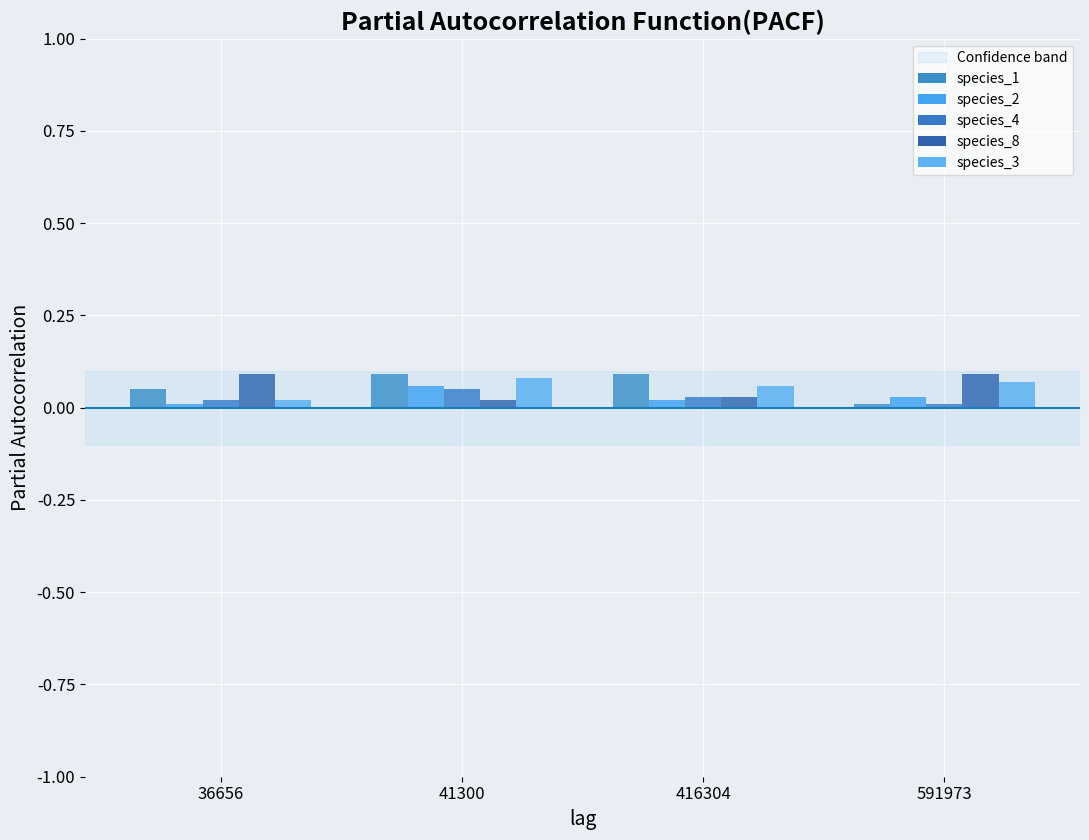

Reading left to right, list all the values displayed in this chart.

species_1: 36656=0.1	41300=0.1	416304=0.1	591973=0.0
species_2: 36656=0.0	41300=0.1	416304=0.0	591973=0.0
species_4: 36656=0.0	41300=0.1	416304=0.0	591973=0.0
species_8: 36656=0.1	41300=0.0	416304=0.0	591973=0.1
species_3: 36656=0.0	41300=0.1	416304=0.1	591973=0.1